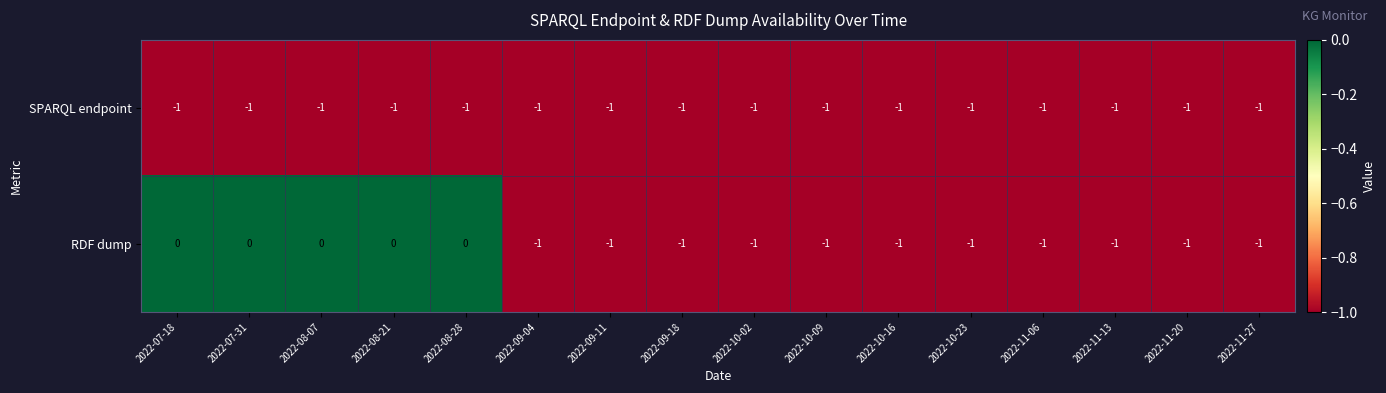

Which series has the widest spread of values?

RDF dump